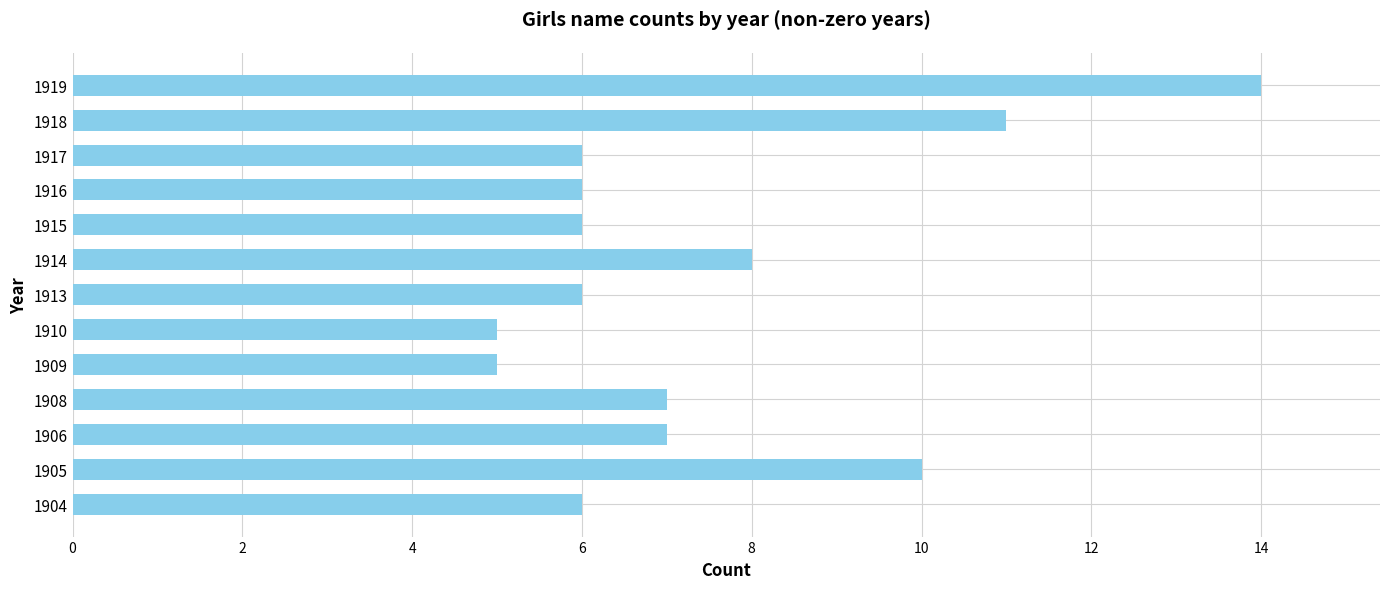

What is the approximate value at 1918?

11